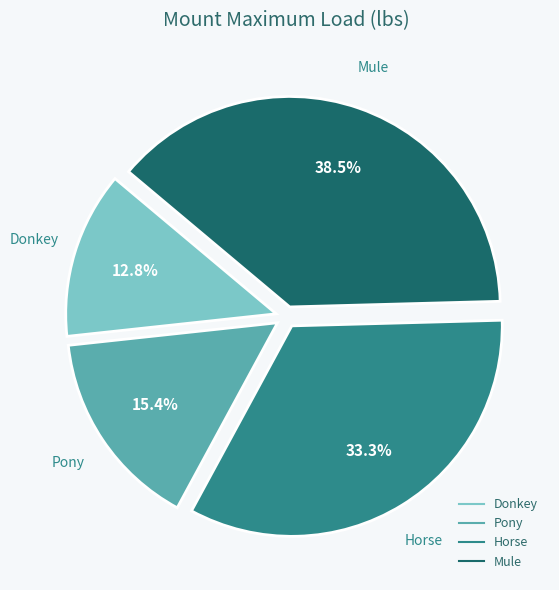

Rank the categories by value from lowest to highest.

Donkey, Pony, Horse, Mule